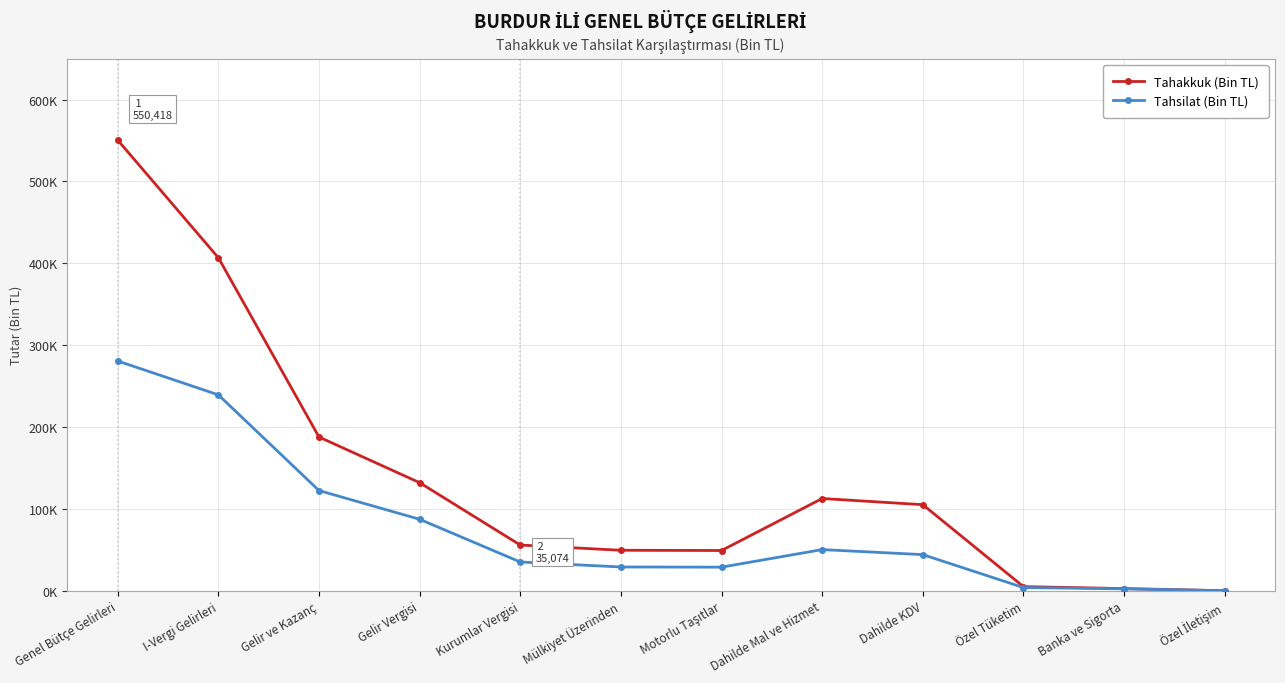

What are all the series names shown in the legend?

Tahakkuk (Bin TL), Tahsilat (Bin TL)